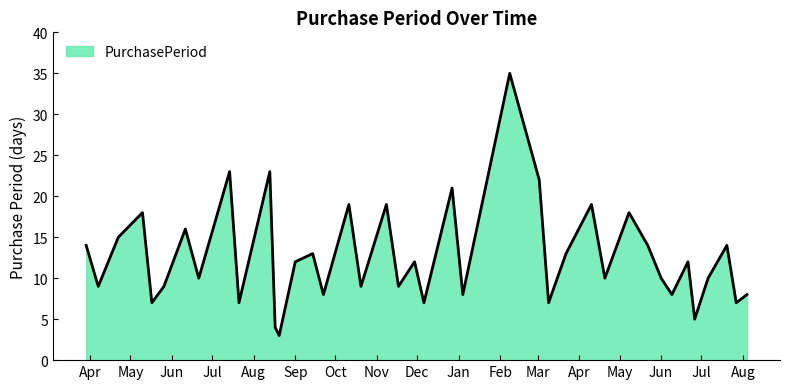

Does the chart have visible grid lines?

No